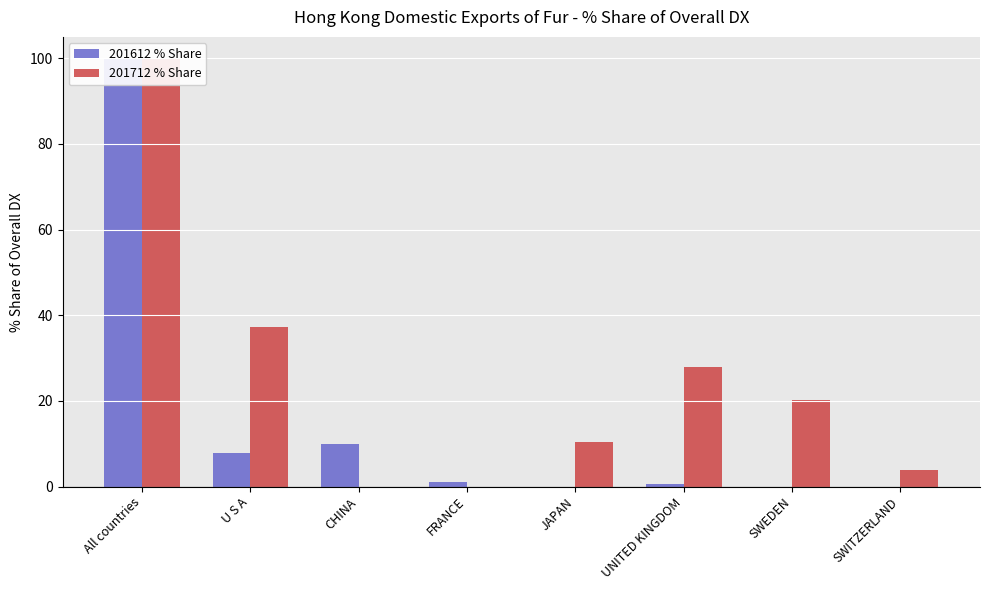

Reading left to right, extract all data points from this chart.

201612 % Share: 100.0	7.9	10.0	1.0	0.0	0.7	0.0	0.0
201712 % Share: 100.0	37.2	0.0	0.0	10.4	27.9	20.2	3.8